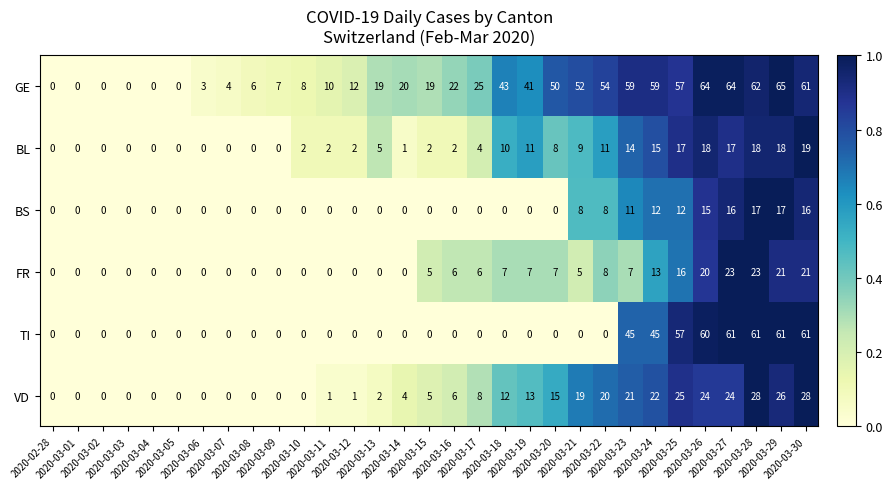

What is the maximum value for BS?

17